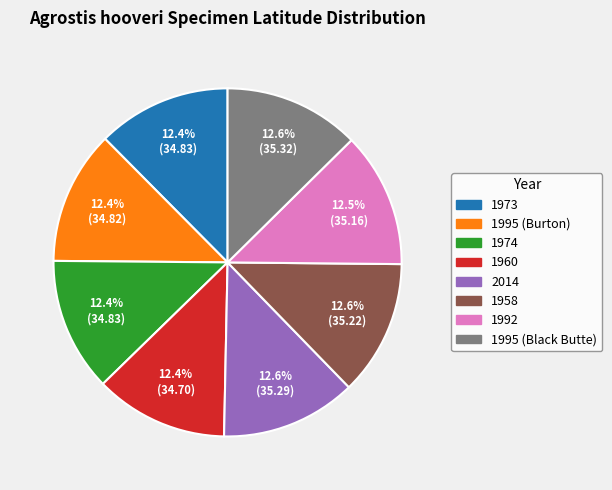

How much of the chart is everything except 1973?

87.6%